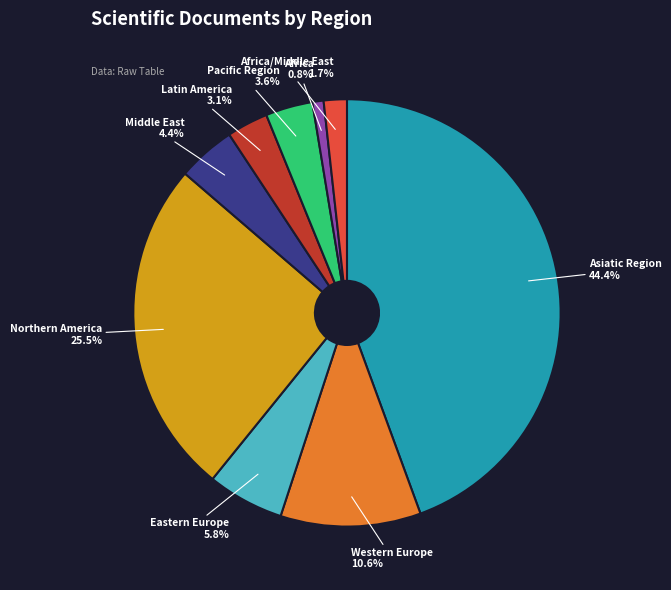

What portion of the pie excludes Eastern Europe 5.8%?

94.2%